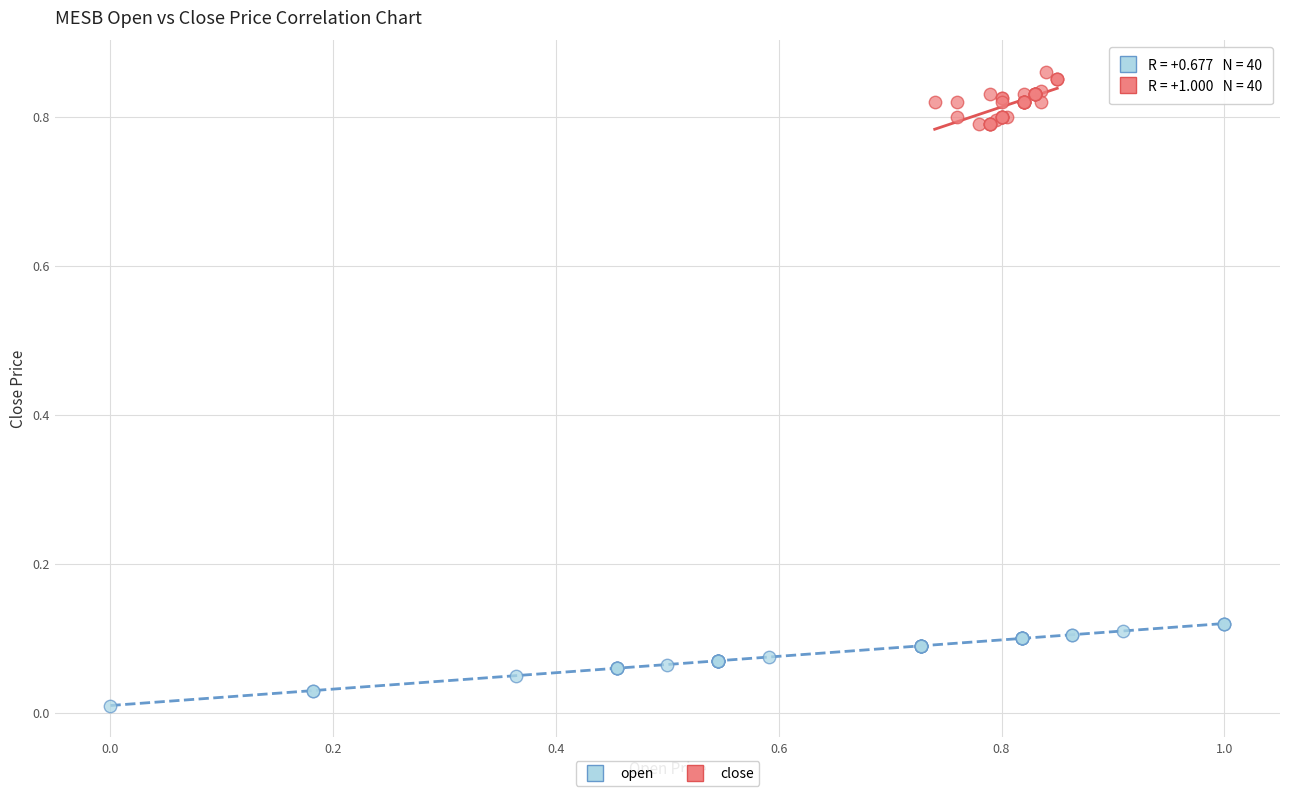

Which series reaches the minimum Y coordinate?

open